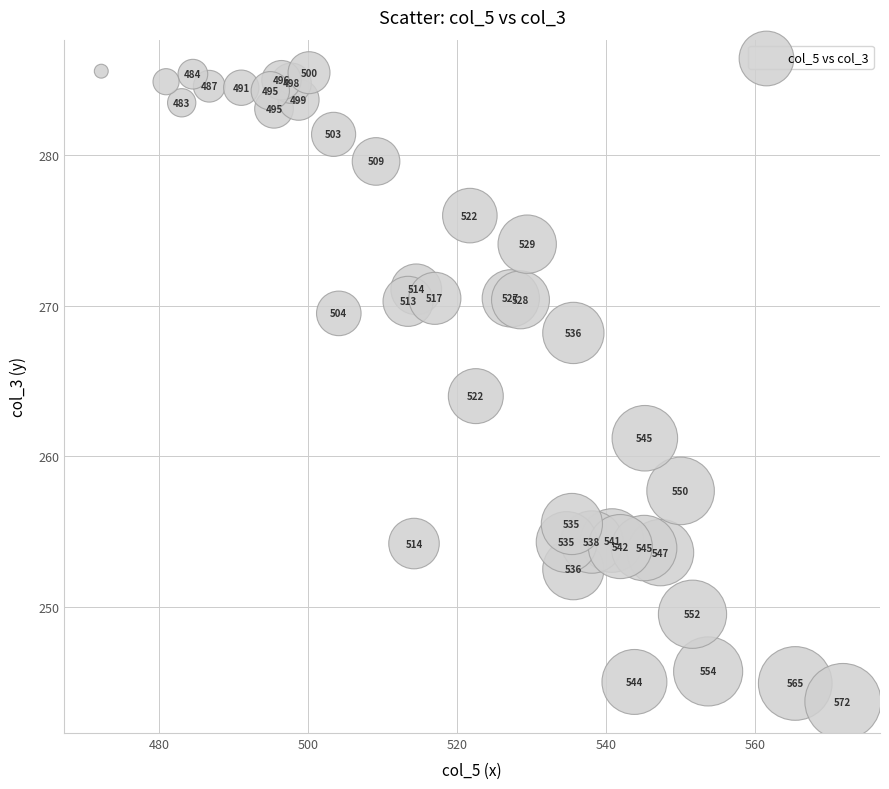

What is the range of X values (max minus min)?

99.6